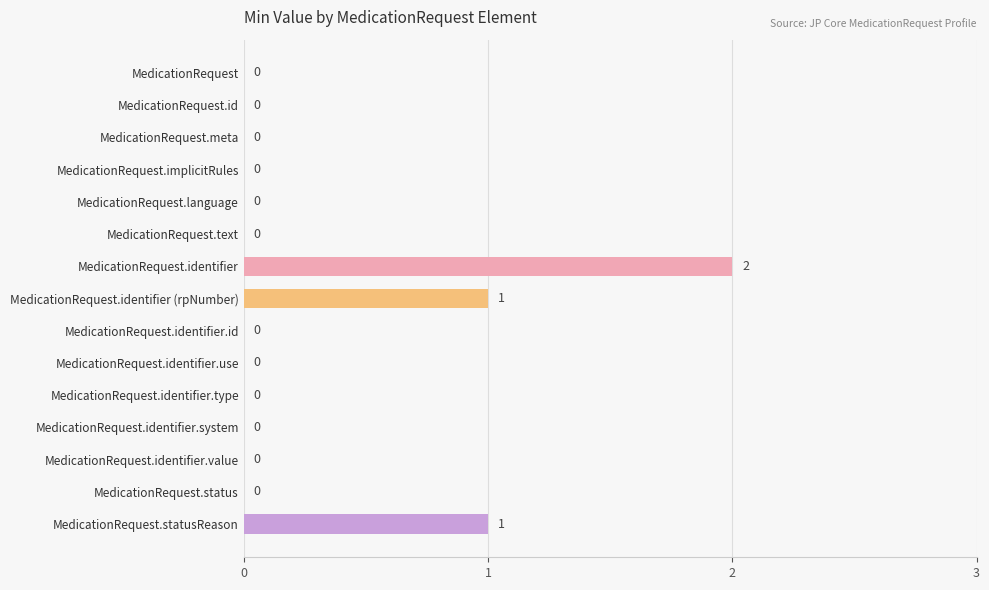

How many values are above zero?

3